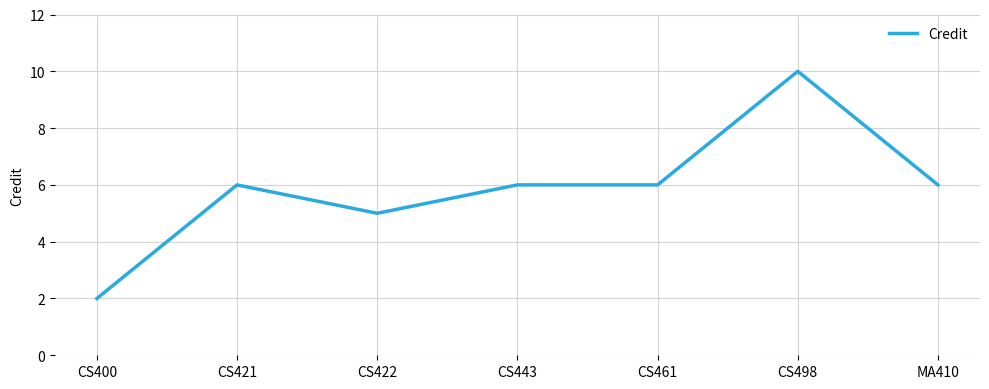

Where is the first local maximum?

CS421